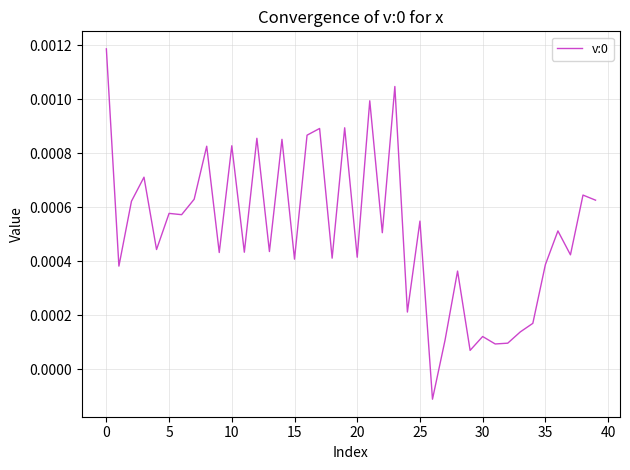

True or false: there are more than 2 points higher than both neighbors.

True